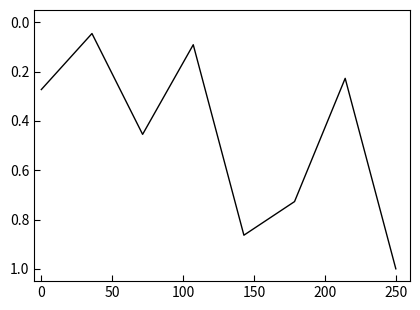

What is the maximum value shown in the chart?

1.0